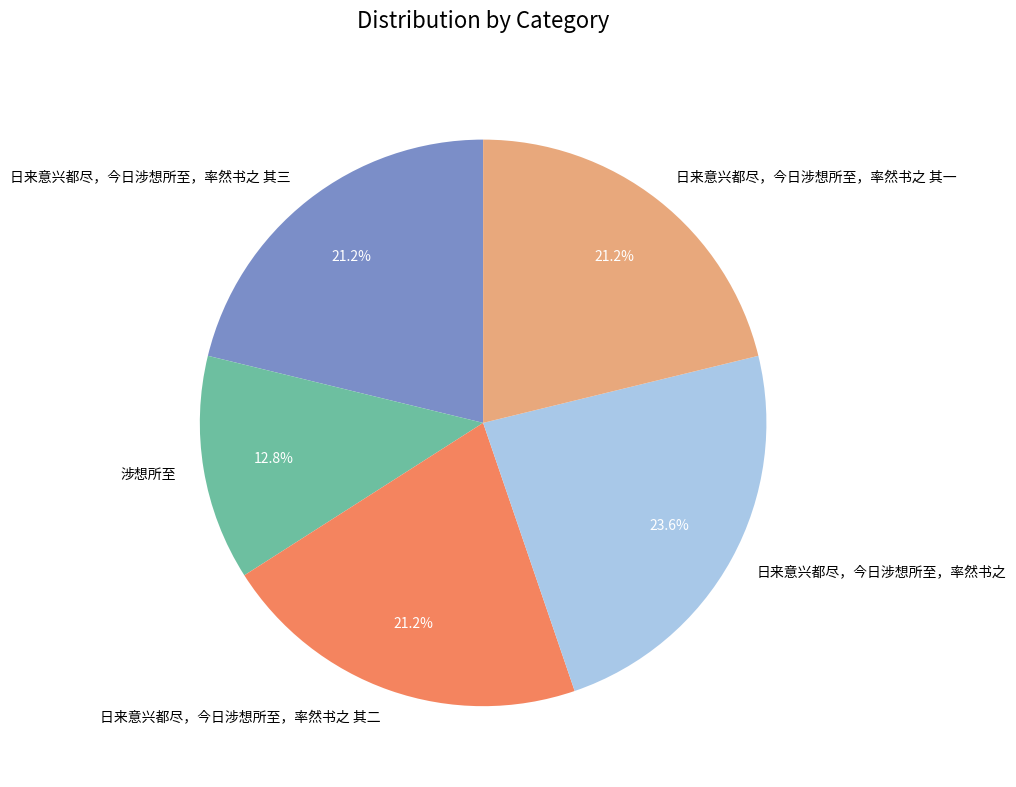

Which slice is the smallest?

涉想所至